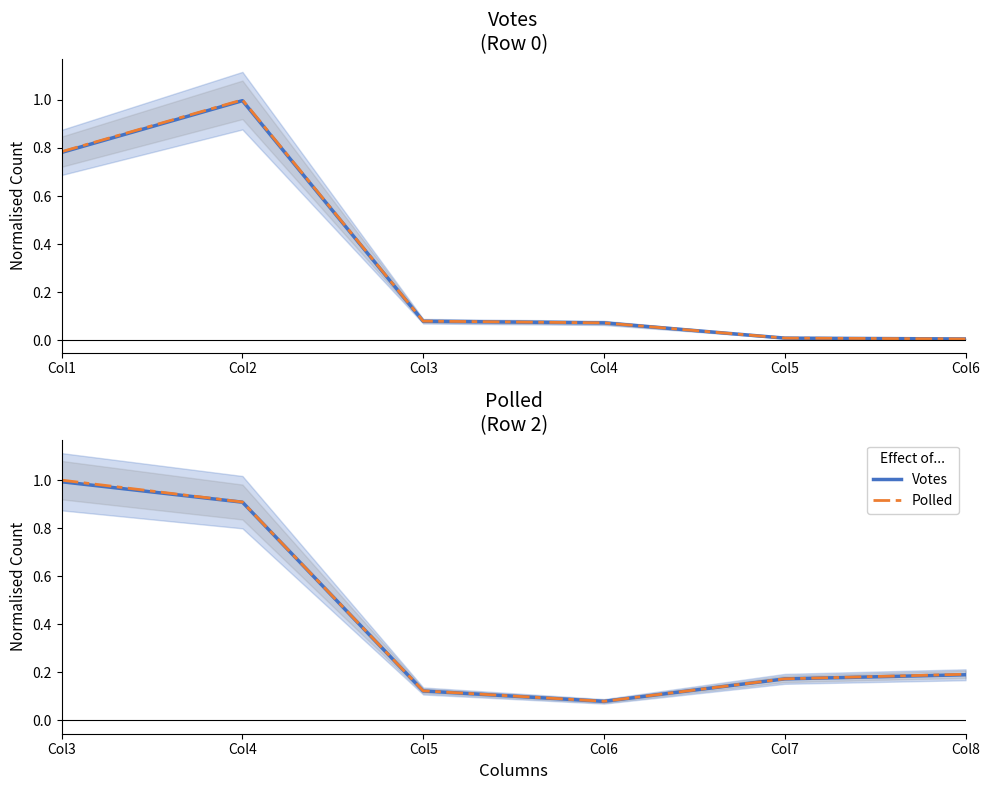

Does the chart display data point markers on the line(s)?

No